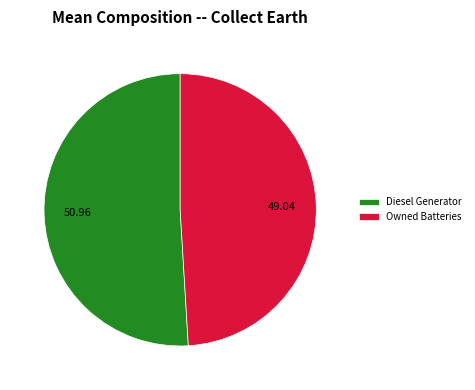

Is the sum of Diesel Generator and Owned Batteries greater than half?

Yes